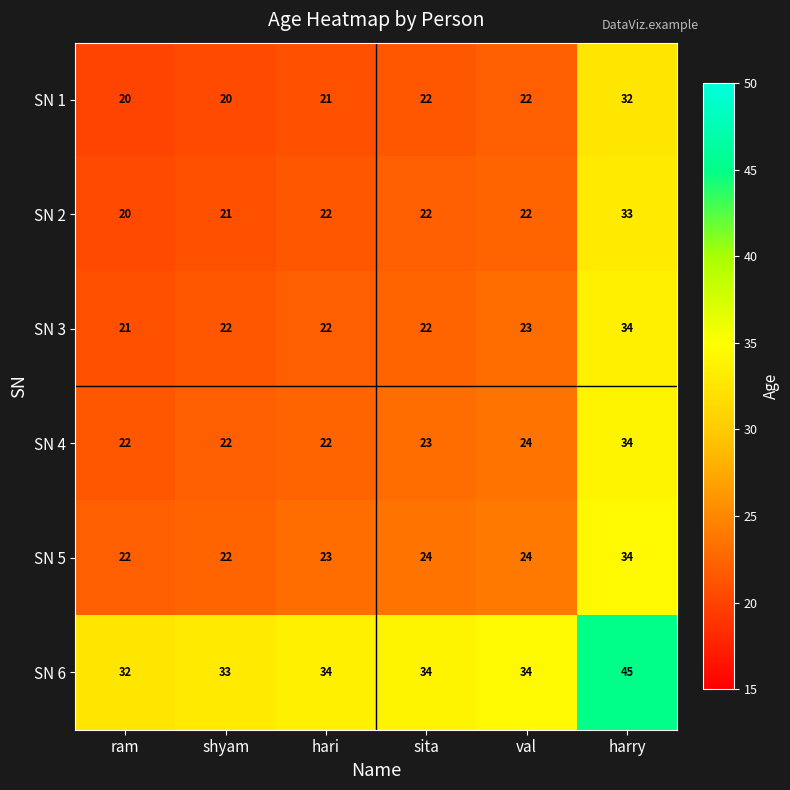

True or false: SN 3 has a value of 23 at val.

True